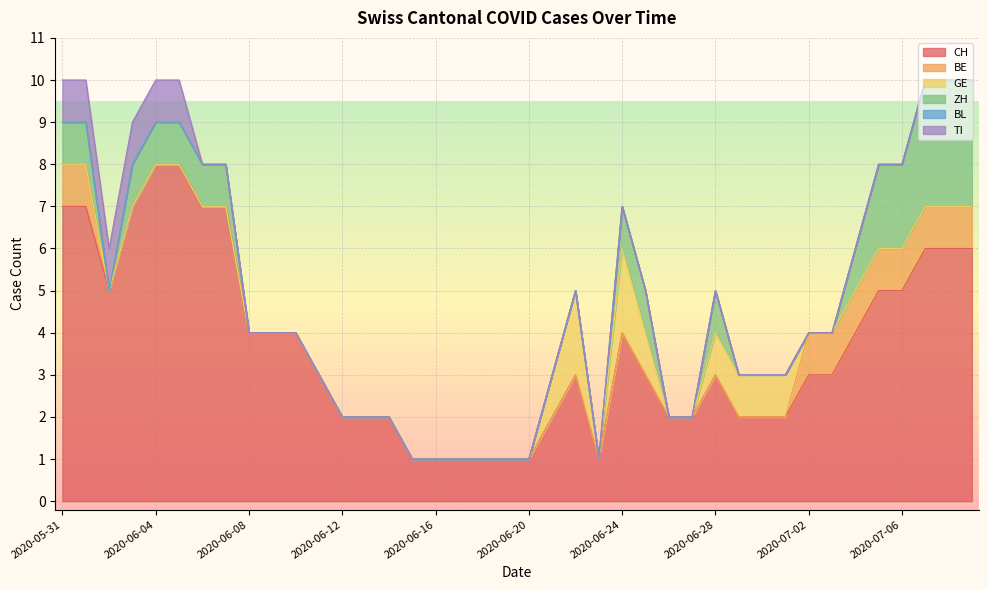

What position from the left is 2020-05-31?

1